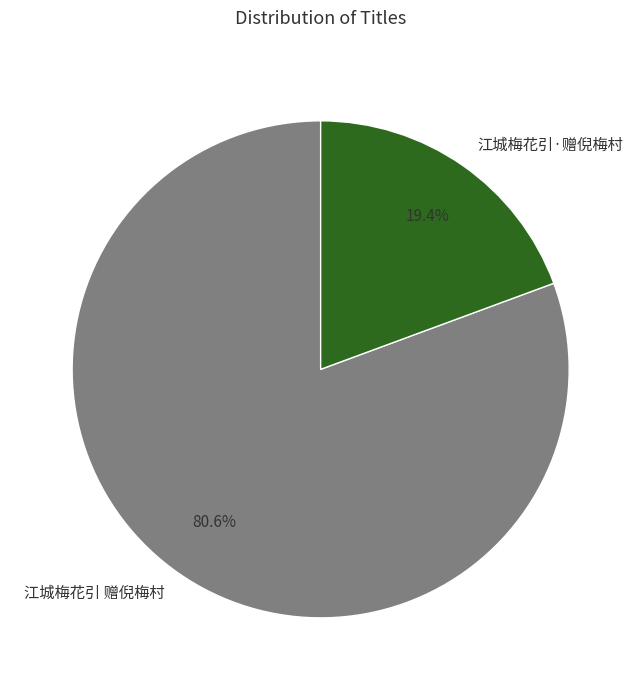

Which category has the biggest portion of the pie?

江城梅花引 赠倪梅村